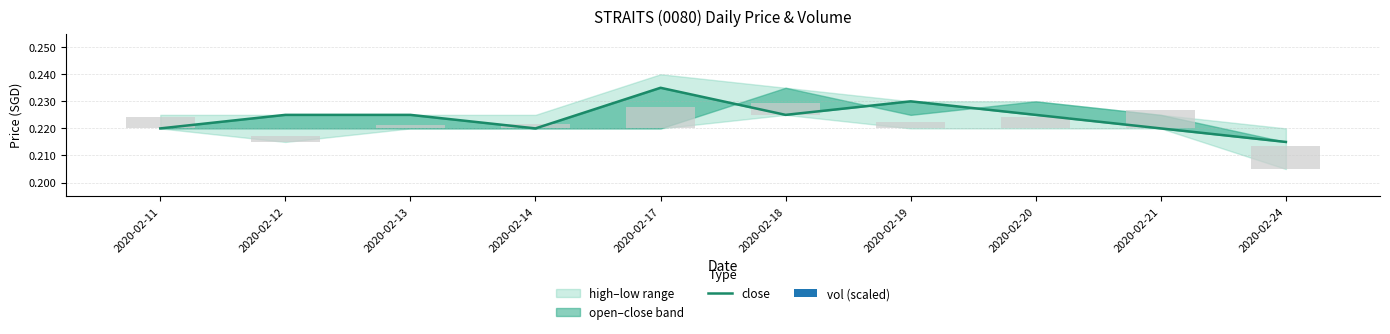

The chart shows a value of 0.2 at 2020-02-12. True or false?

True